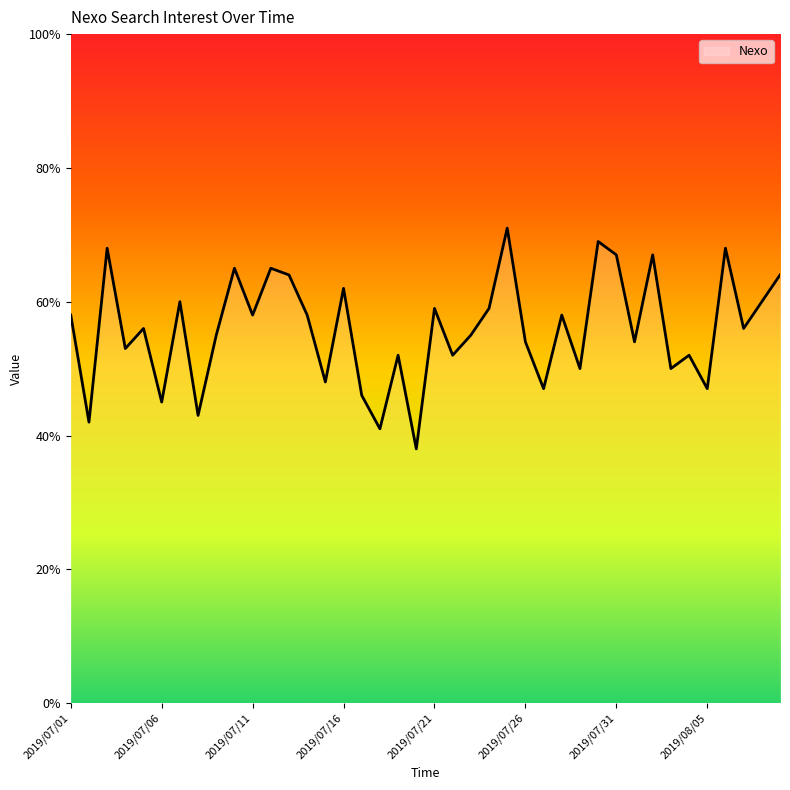

What is the smallest value displayed?

38